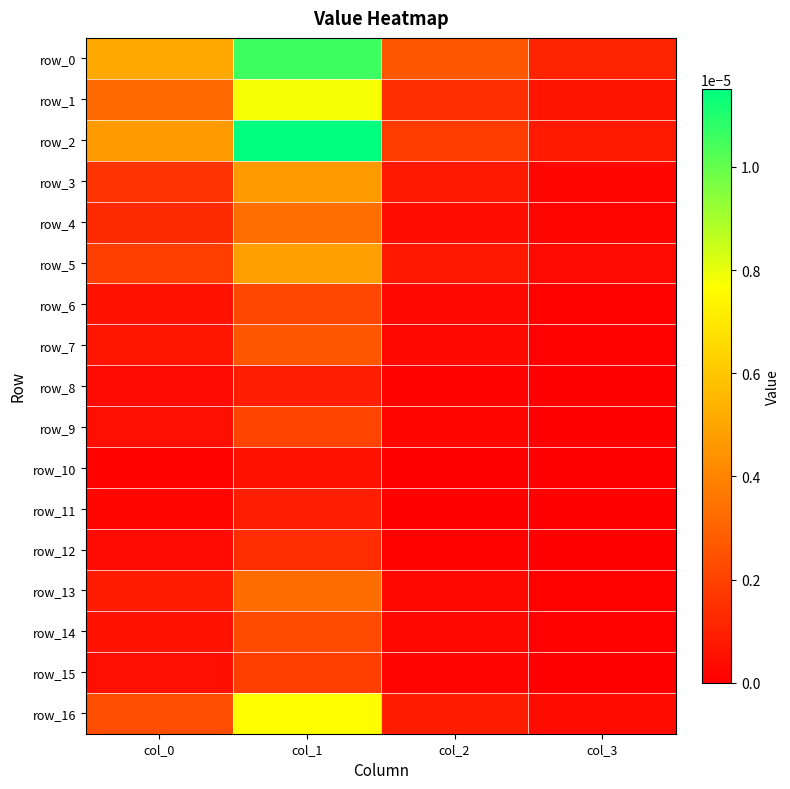

Which label corresponds to the smallest value in the chart?

col_2